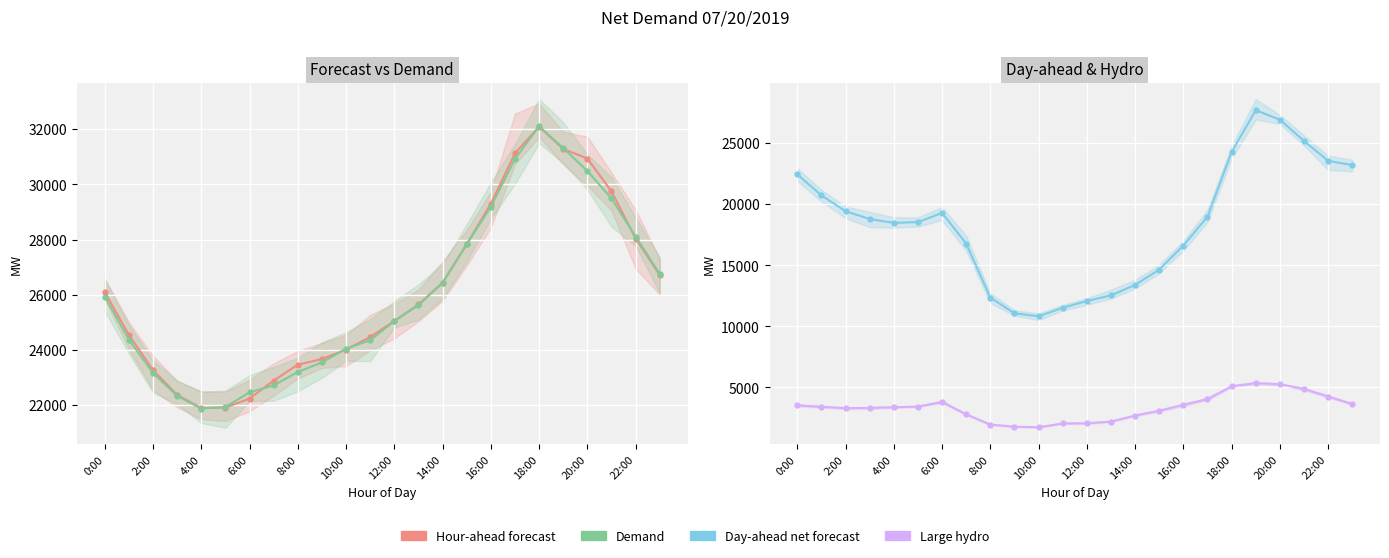

What is the difference between the second highest and second lowest values in the Day-ahead net forecast series?

15840